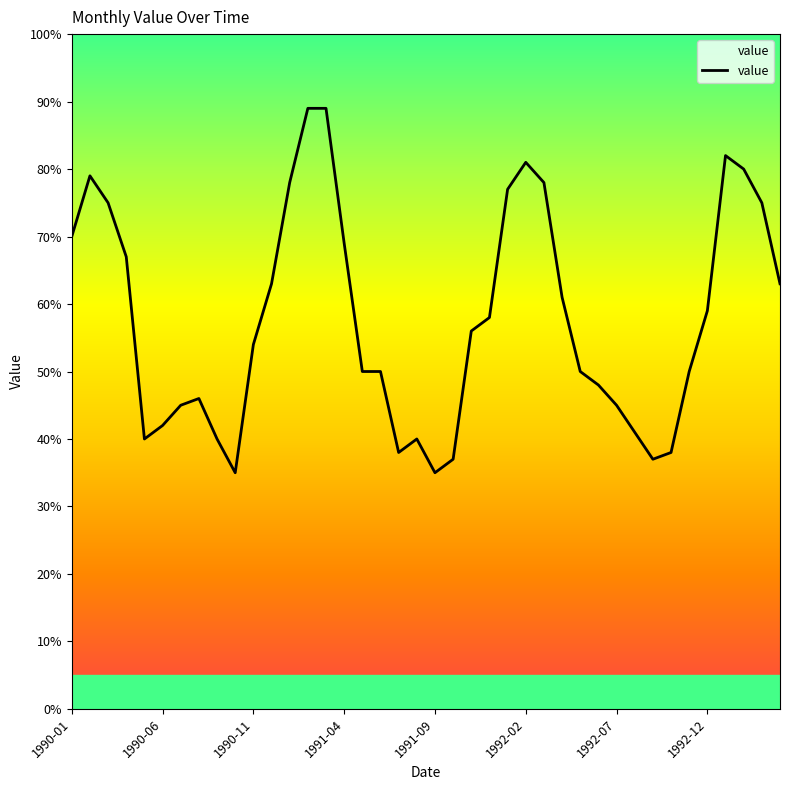

Does the chart have visible grid lines?

No